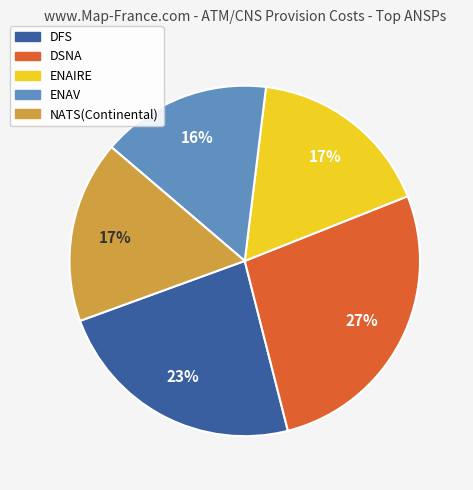

To the nearest percent, what percentage of the pie is DFS?

23%